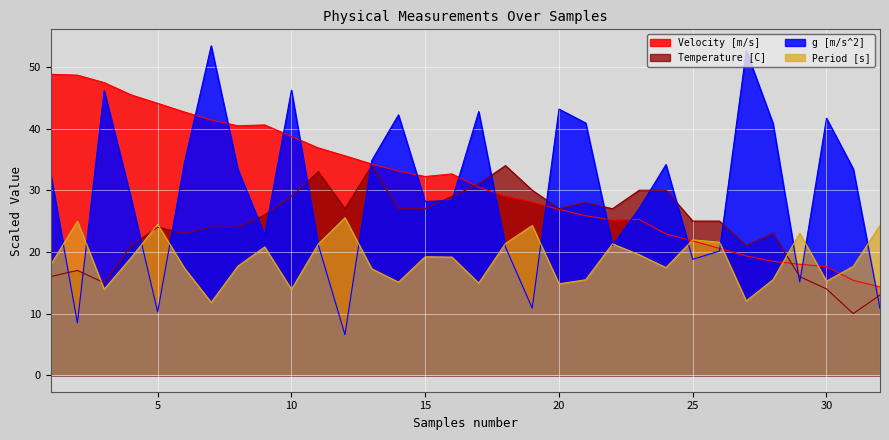

True or false: g [m/s^2] has more than 2 points higher than both neighbors.

True